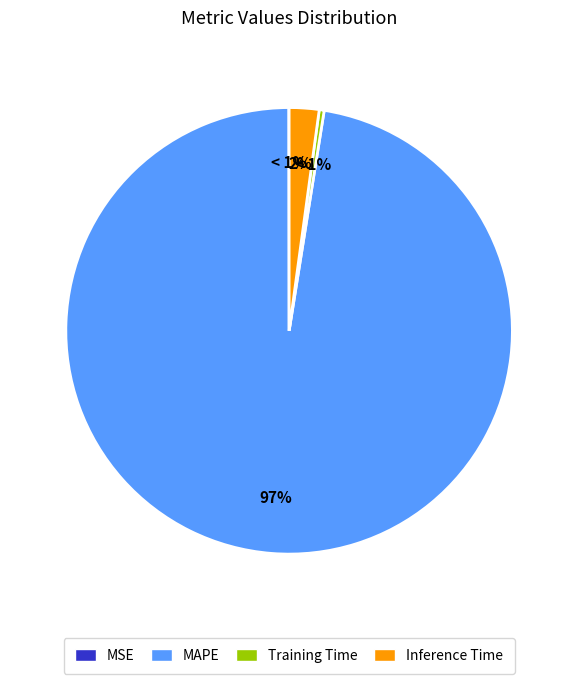

Which slice is the largest?

MAPE